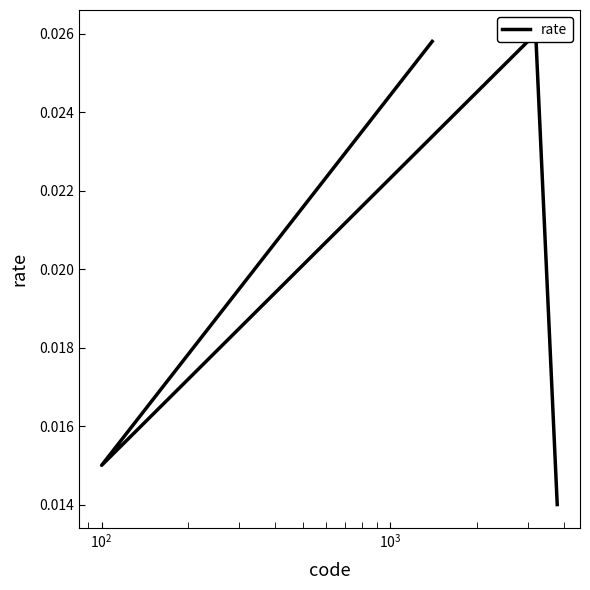

What is the label of the 4th point from the left?

$\mathdefault{10^{3}}$